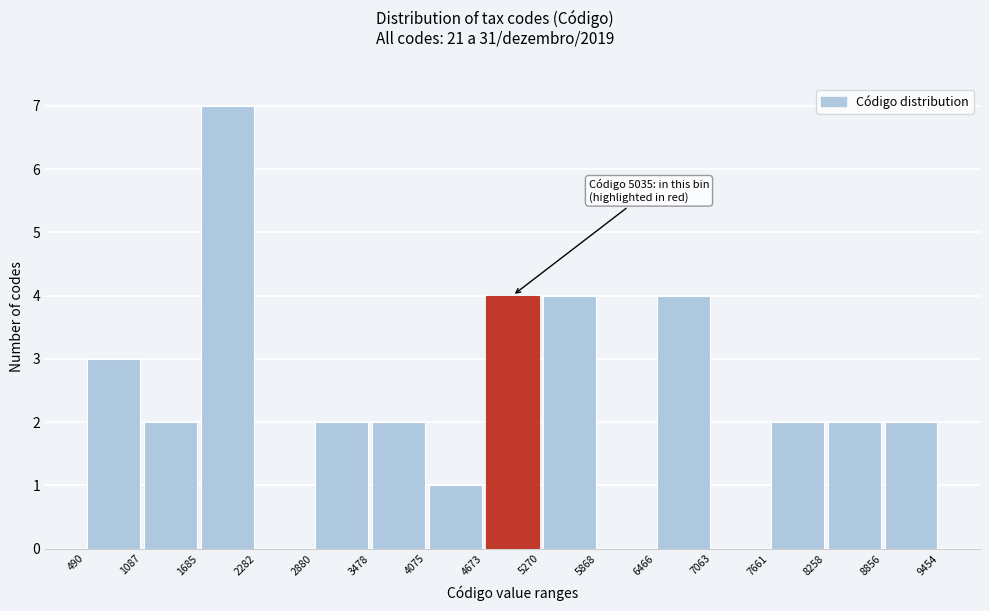

Which range on the x-axis has the tallest bar?

1685 to 2282